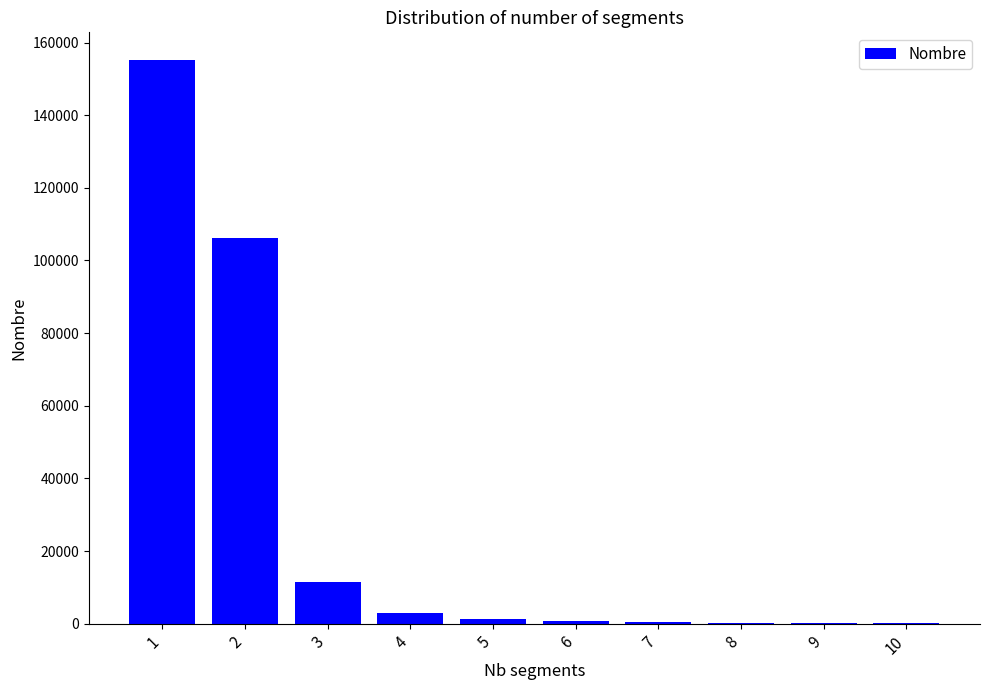

What is the sum of all values?

278644